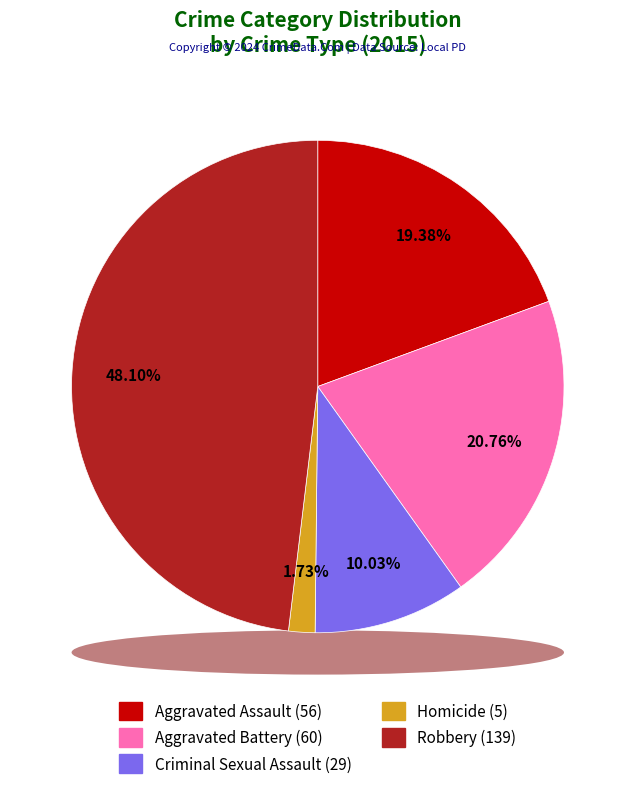

Rank the categories by value from lowest to highest.

Homicide, Criminal Sexual Assault, Aggravated Assault, Aggravated Battery, Robbery